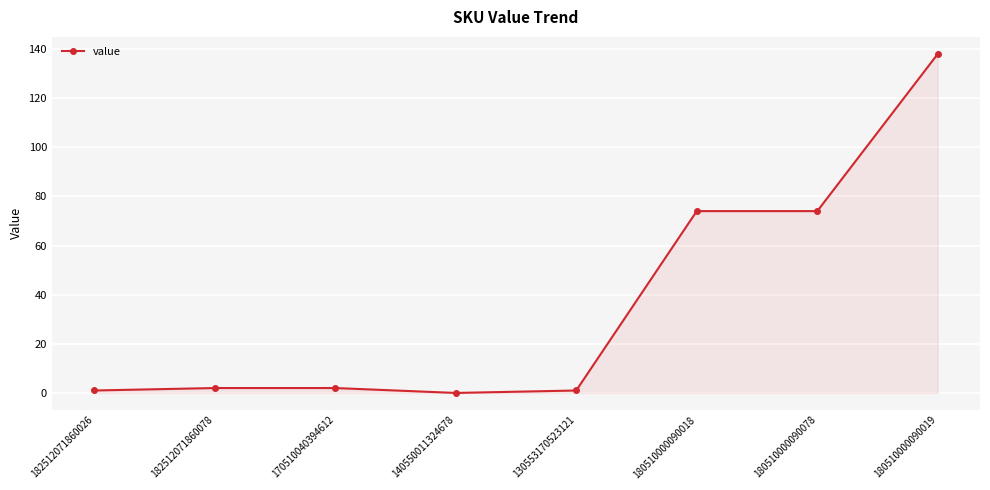

Reading left to right, list all the values displayed in this chart.

182512071860026=1	182512071860078=2	170510040394612=2	140550011324678=0	130553170523121=1	180510000090018=74	180510000090078=74	180510000090019=138